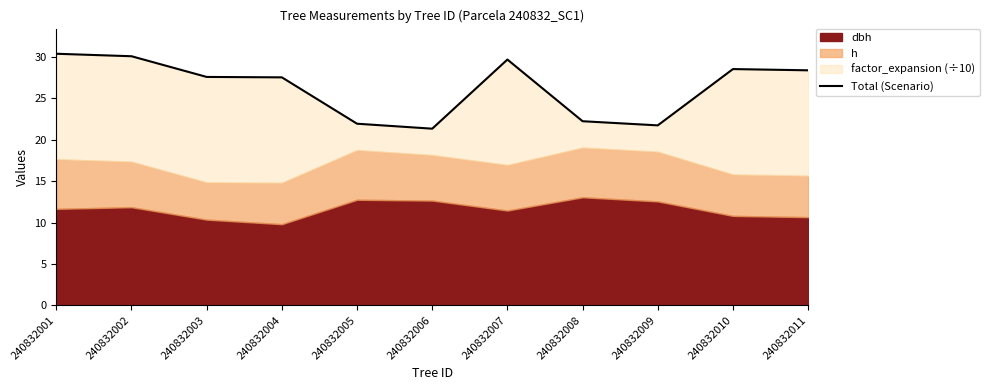

Reading right to left, transcribe all the data shown in this chart.

28.4	28.5	21.7	22.2	29.7	21.3	21.9	27.5	27.6	30.1	30.4